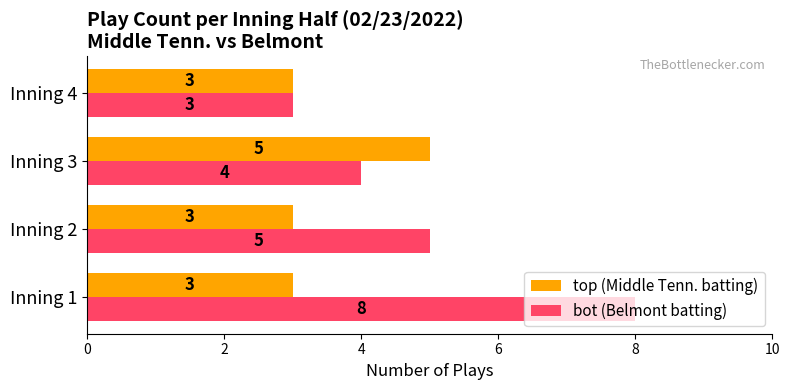

The top (Middle Tenn. batting) series shows 3 at Inning 1. True or false?

True